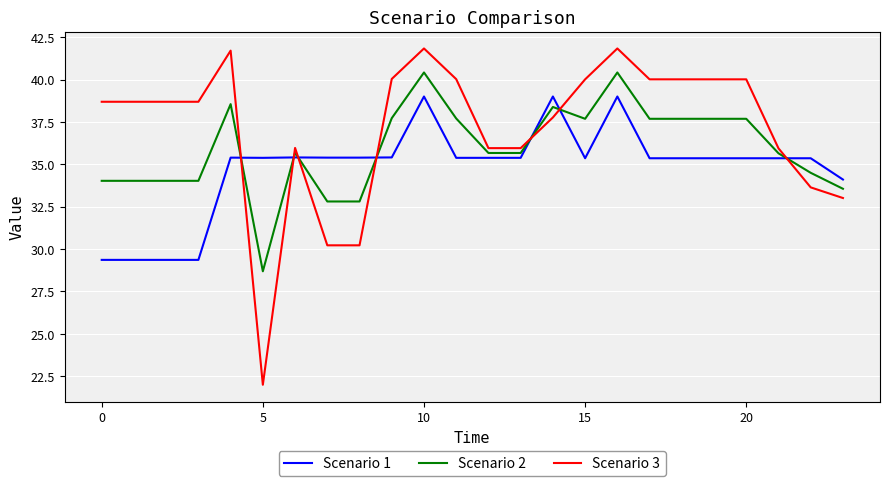

Count the number of data series in this chart.

3